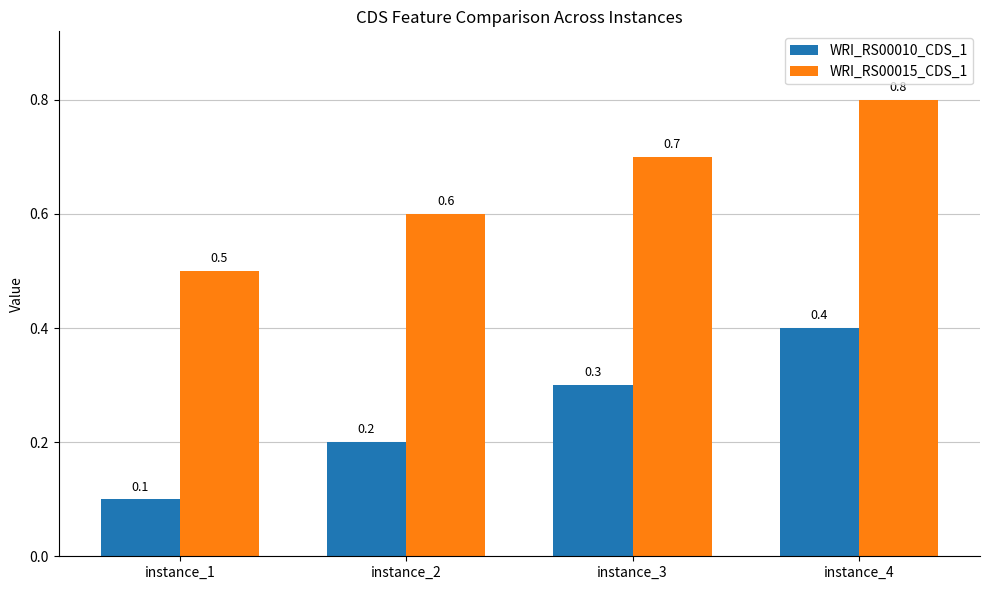

Is the value of WRI_RS00010_CDS_1 at instance_4 greater than the value of WRI_RS00015_CDS_1 at instance_1?

No